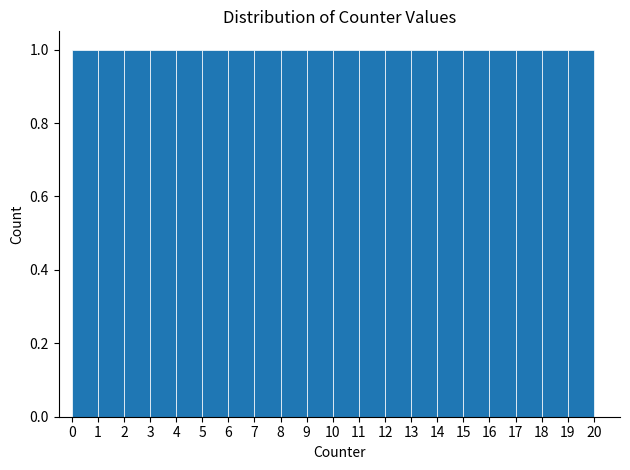

How tall is the bar that spans 5 to 6 on the x-axis? The values are not printed on the chart, so give them approximately, as read against the axis.

1